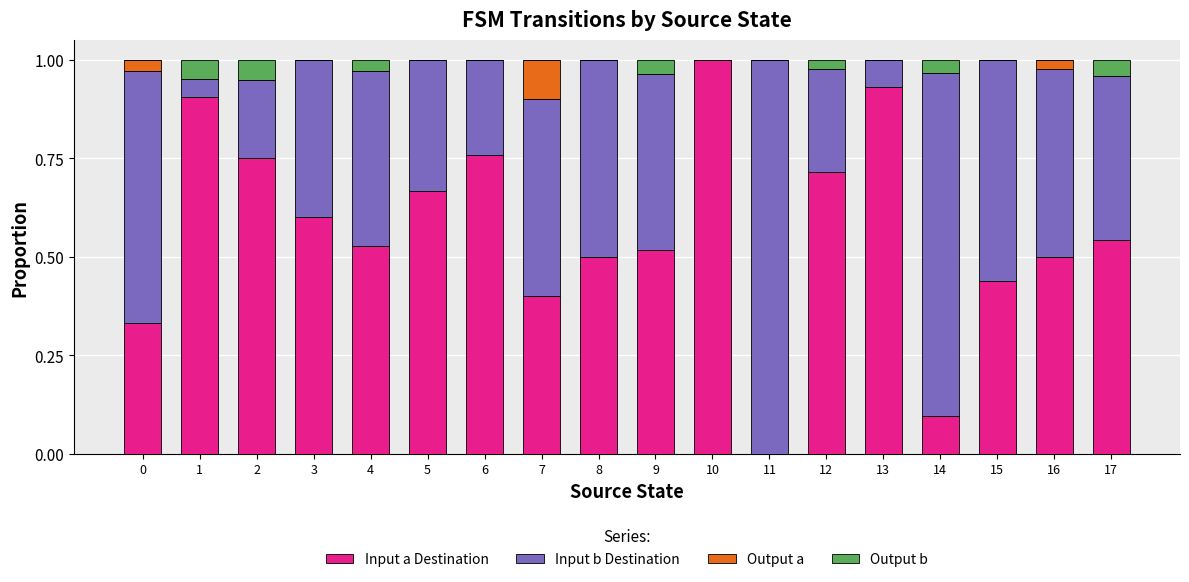

Does the chart contain stacked bars?

Yes